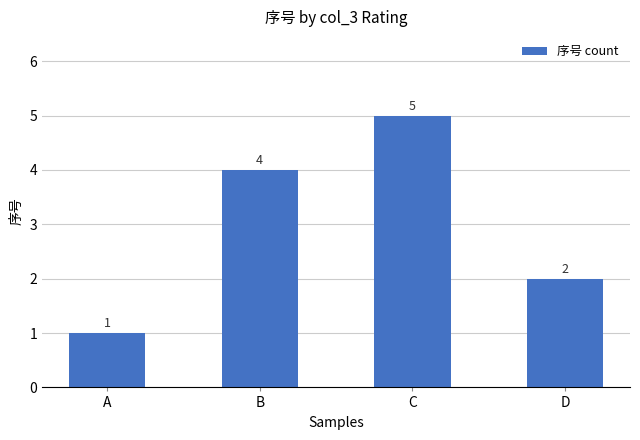

Which label corresponds to the largest value in the chart?

C